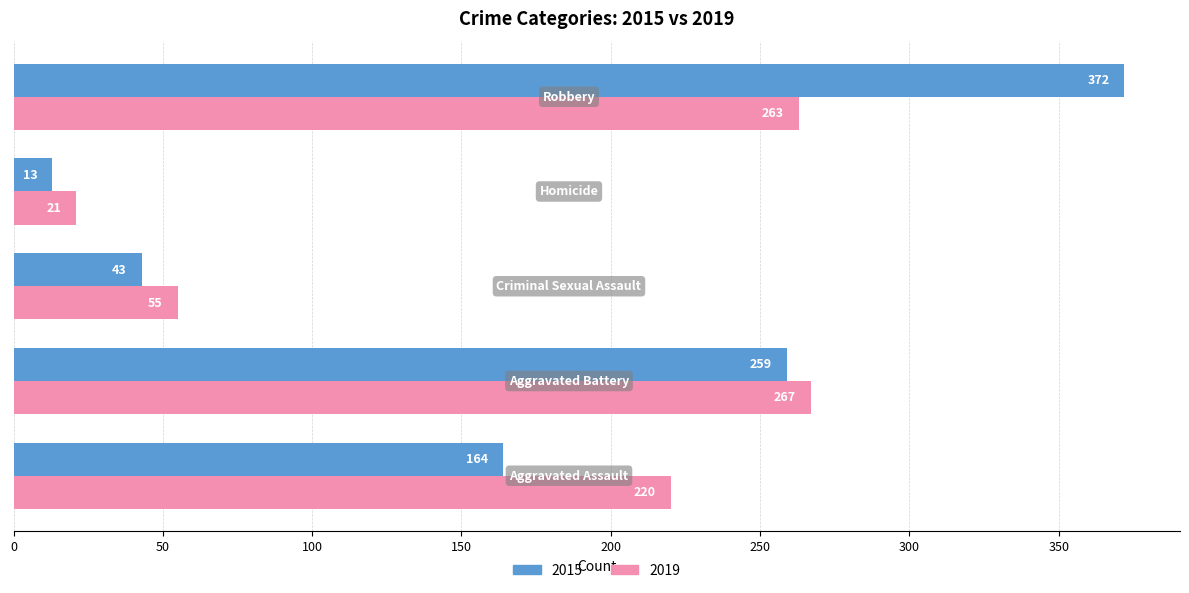

Which series has the widest spread of values?

2015